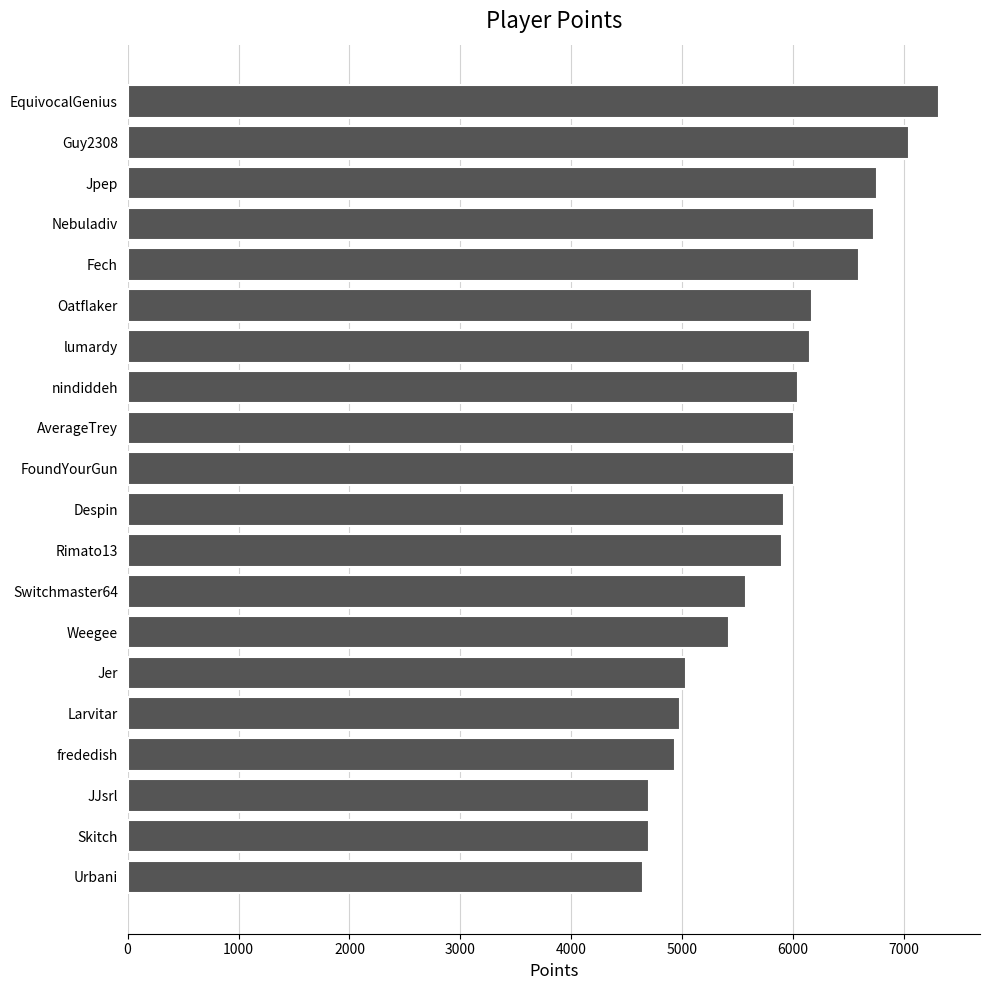

True or false: the data shows 5425 at Weegee.

True